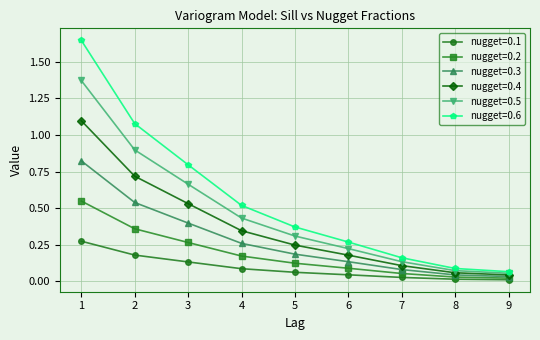

True or false: nugget=0.1 and nugget=0.6 cross at least once.

False